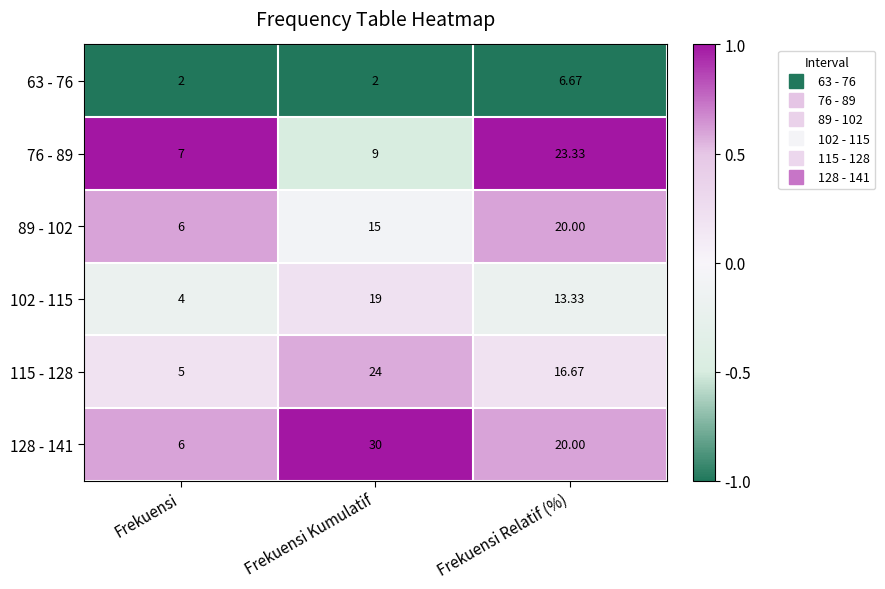

What is the difference between the highest and lowest values at Frekuensi Relatif (%)?

16.7